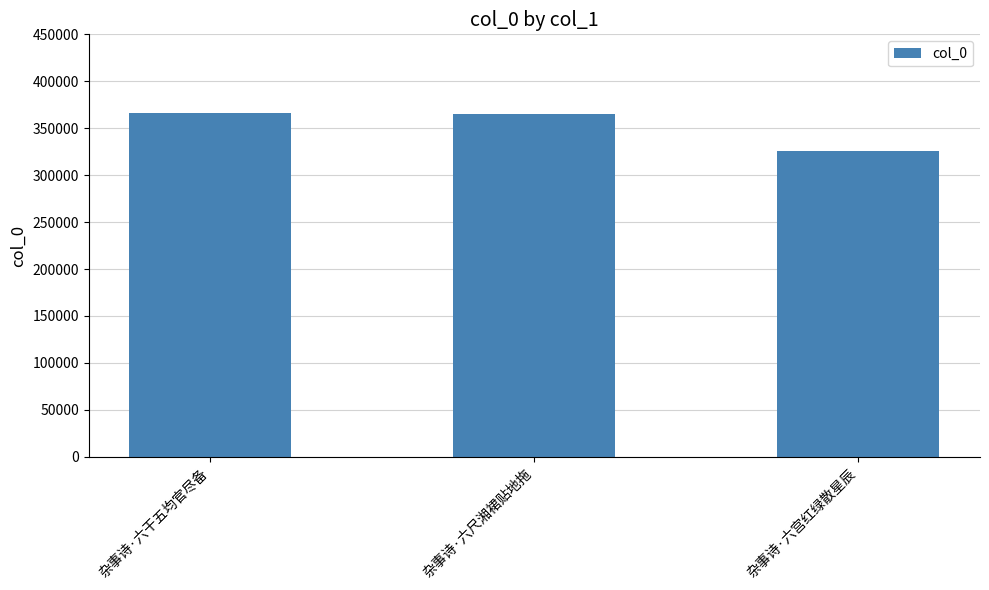

At which label is the value closest to 345681?

杂事诗·六尺湘裙贴地拖